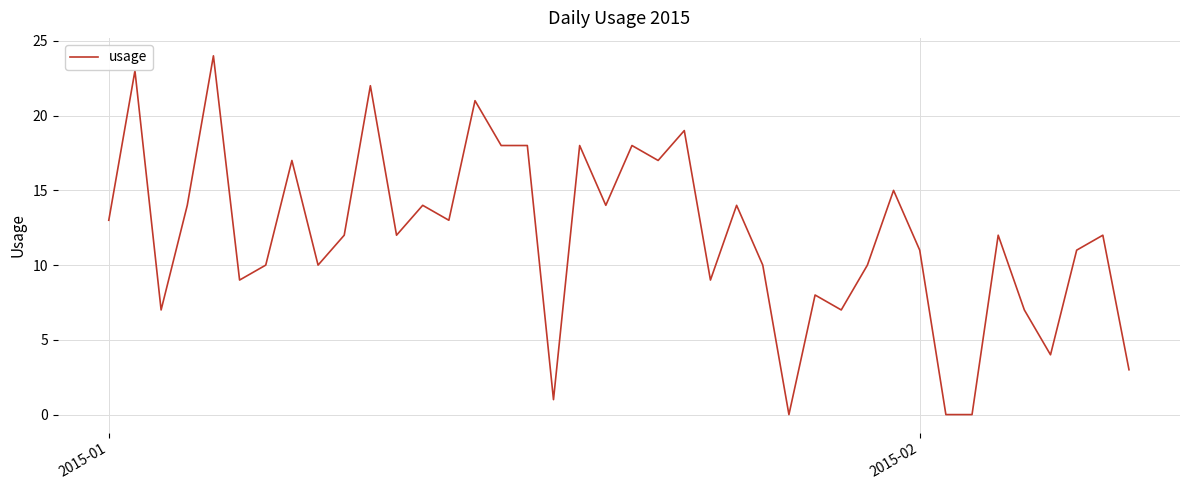

What is the difference between the maximum and minimum values?

24